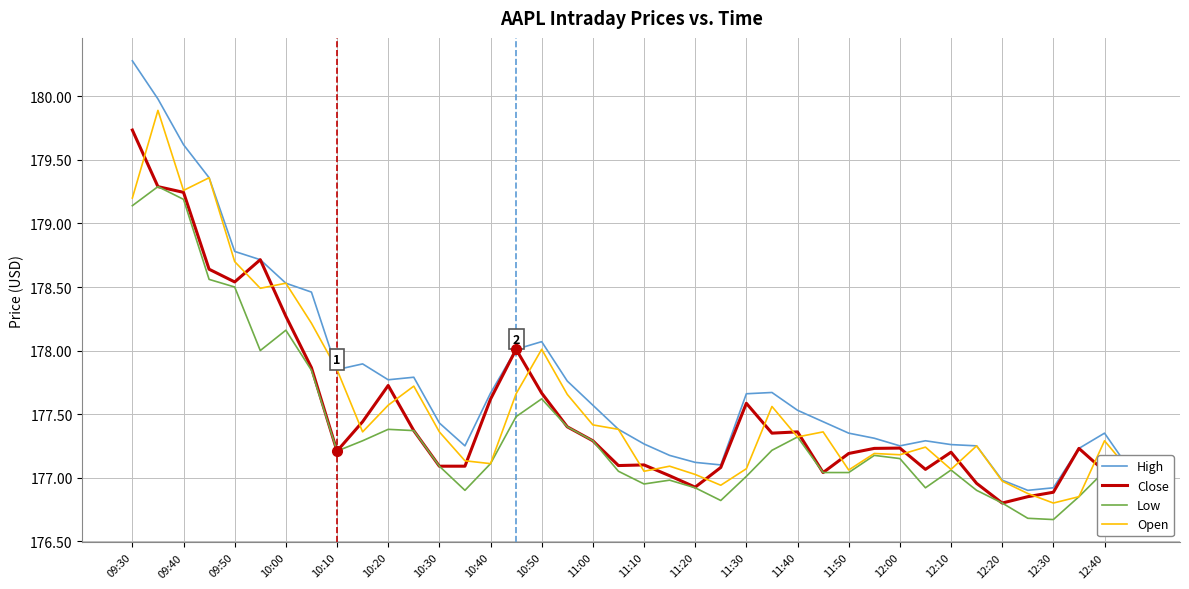

Which series has the largest range (max minus min)?

High